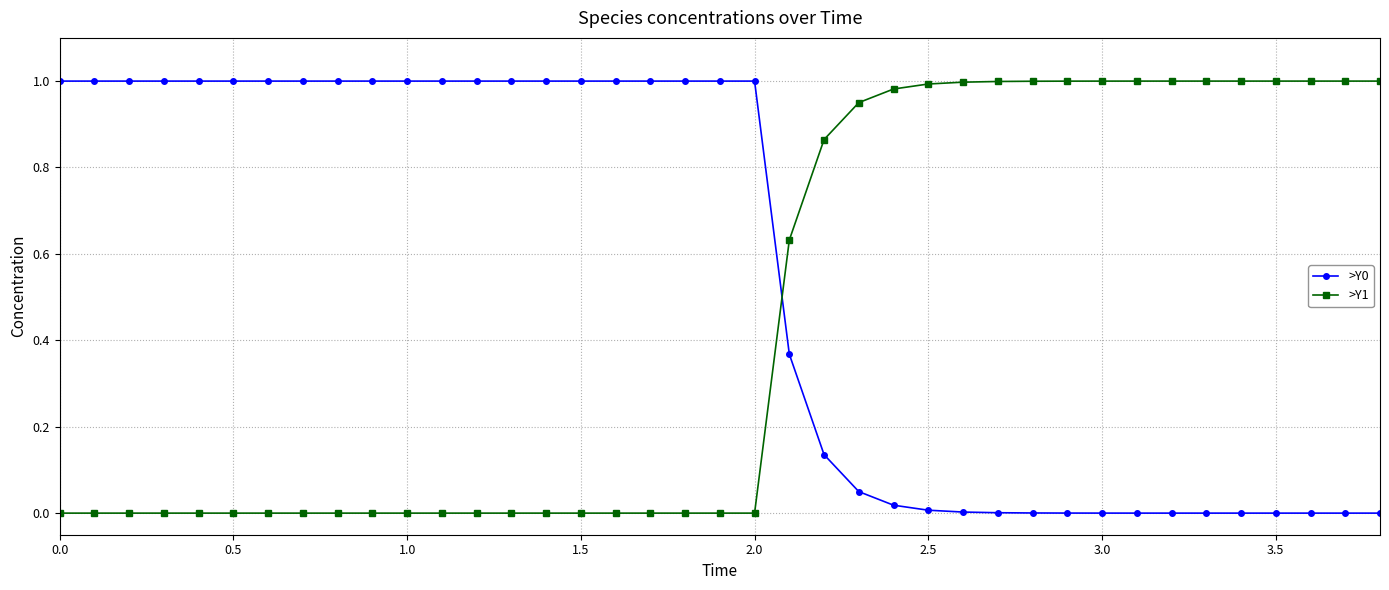

After their last crossing, which series has the higher values: >Y1 or >Y0?

>Y1